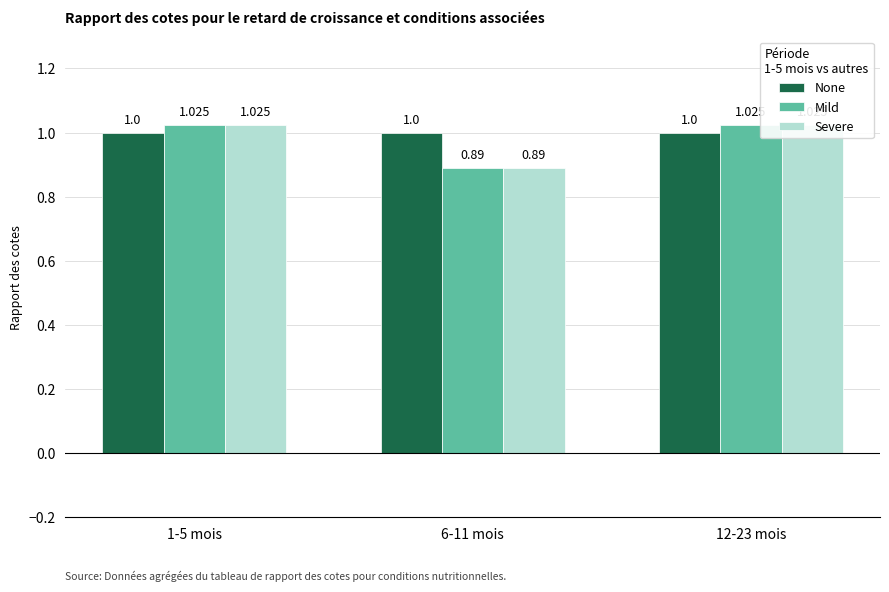

Count the number of categories in the chart.

3